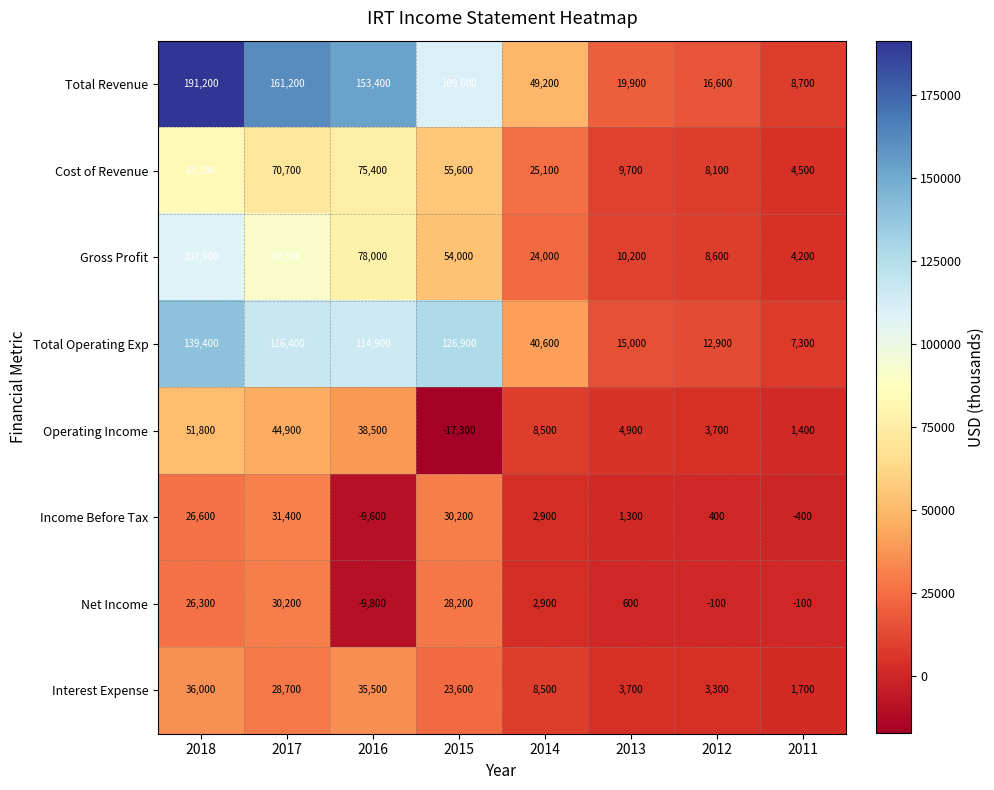

At how many categories does at least one series exceed 45560?

5